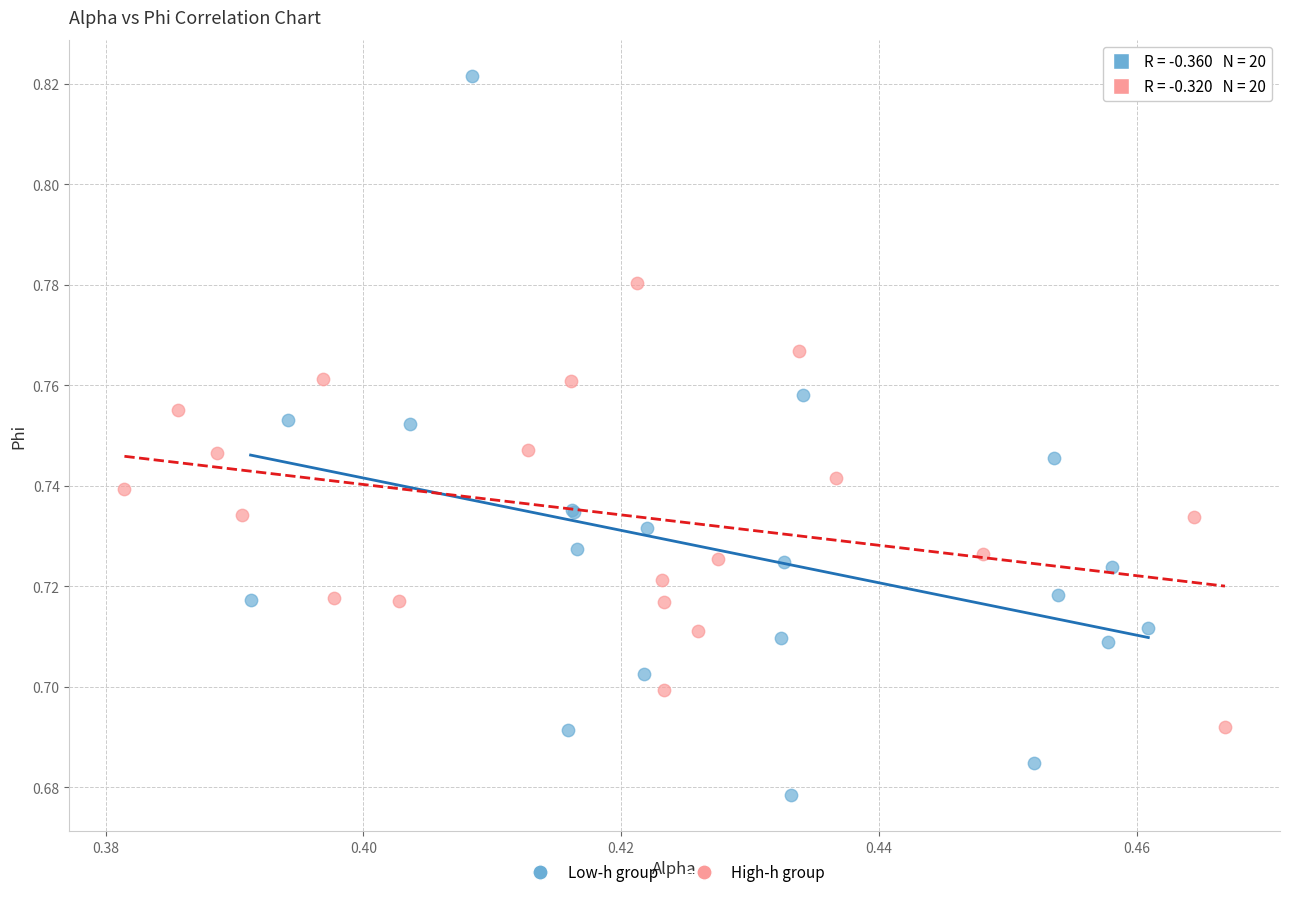

Which series contains the highest Y value?

Low-h group